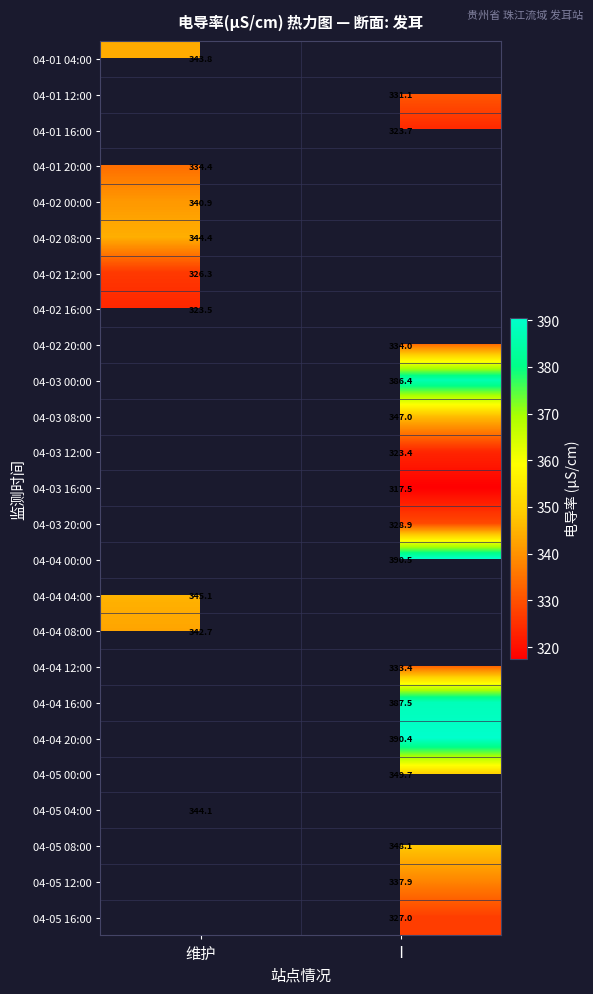

Count the number of categories in the chart.

2